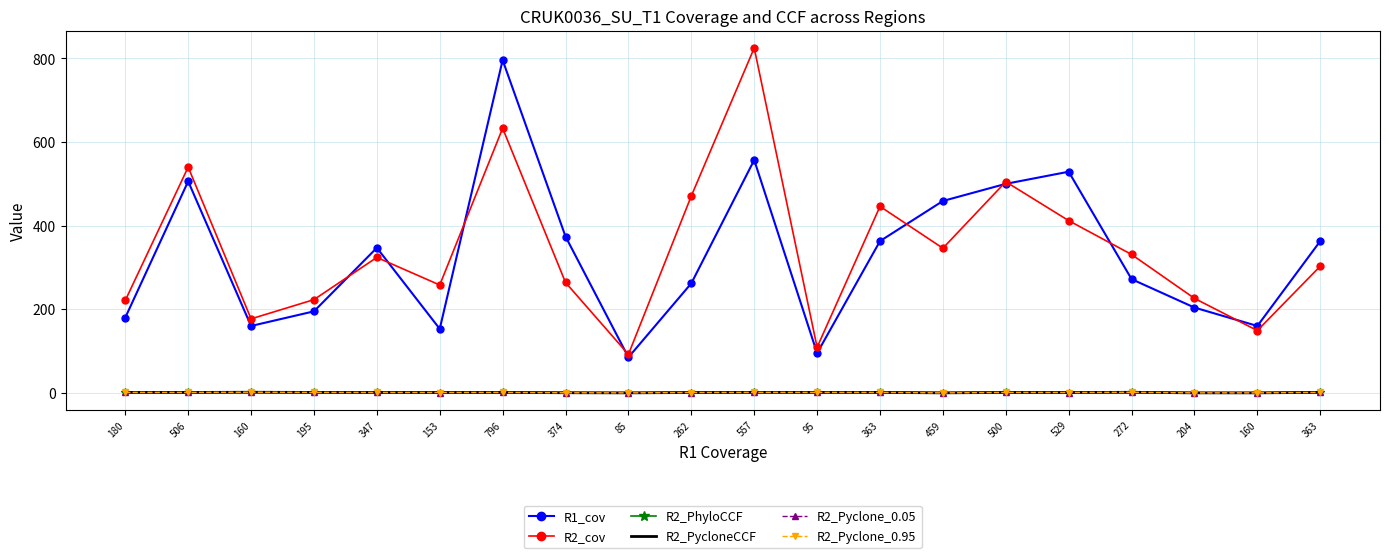

Which has a higher value, 363 or 180?

363